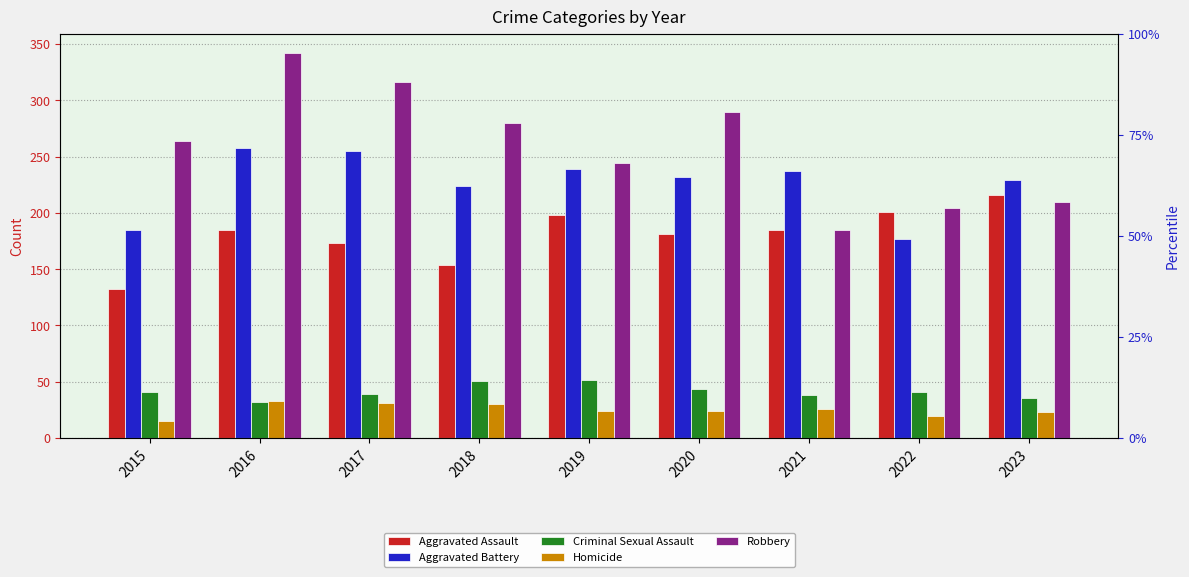

What are all the series names shown in the legend?

Aggravated Assault, Aggravated Battery, Criminal Sexual Assault, Homicide, Robbery